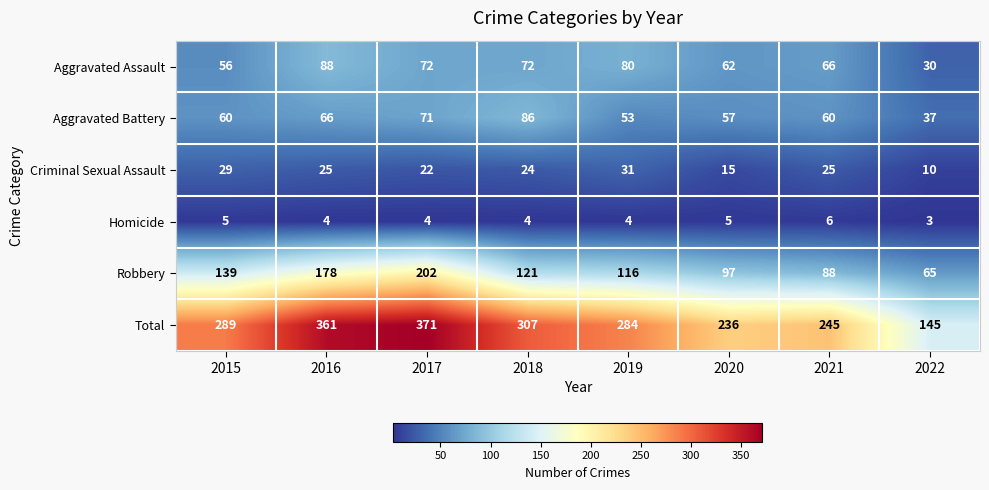

At which category is the sum across all series the highest?

2017